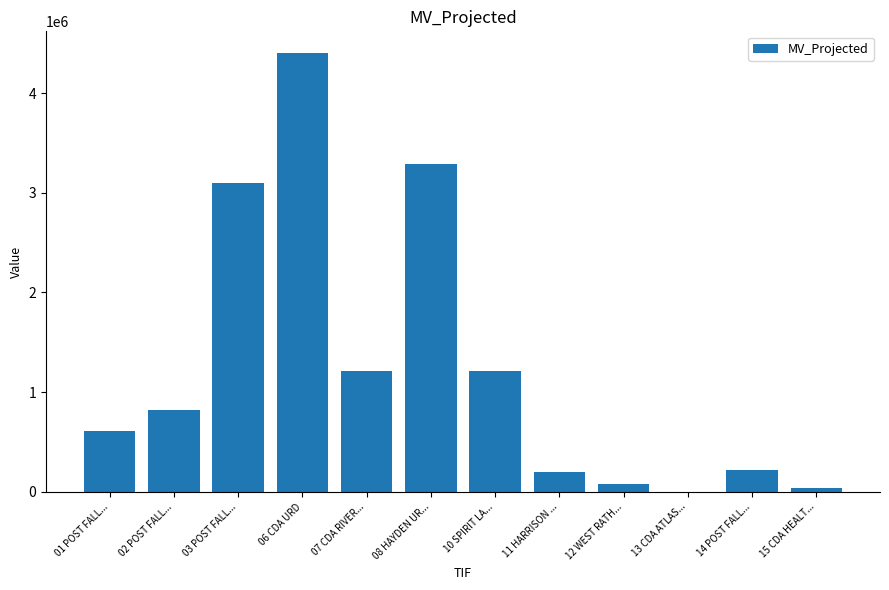

The value at 02 POST FALL... is 818173. True or false?

True